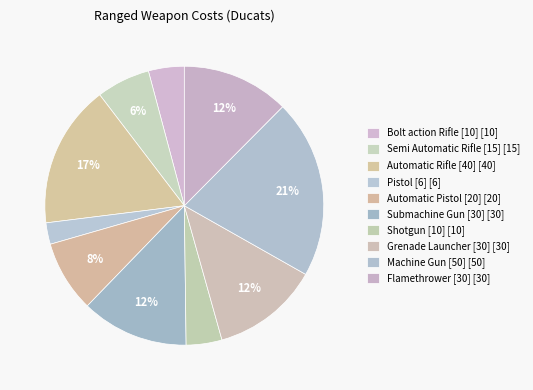

How many slices are in this pie chart?

10